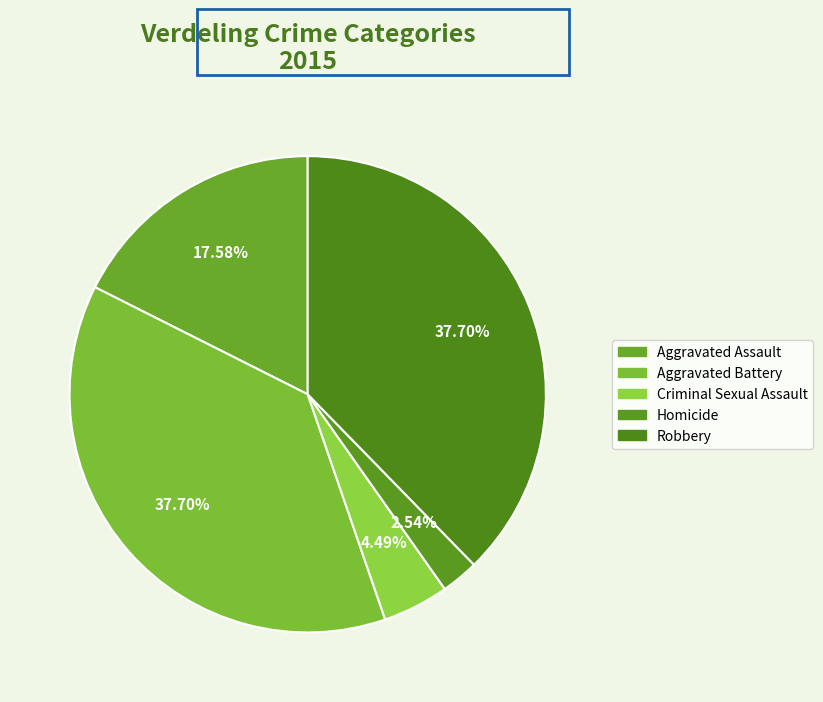

True or false: Homicide accounts for 3% of the total.

True